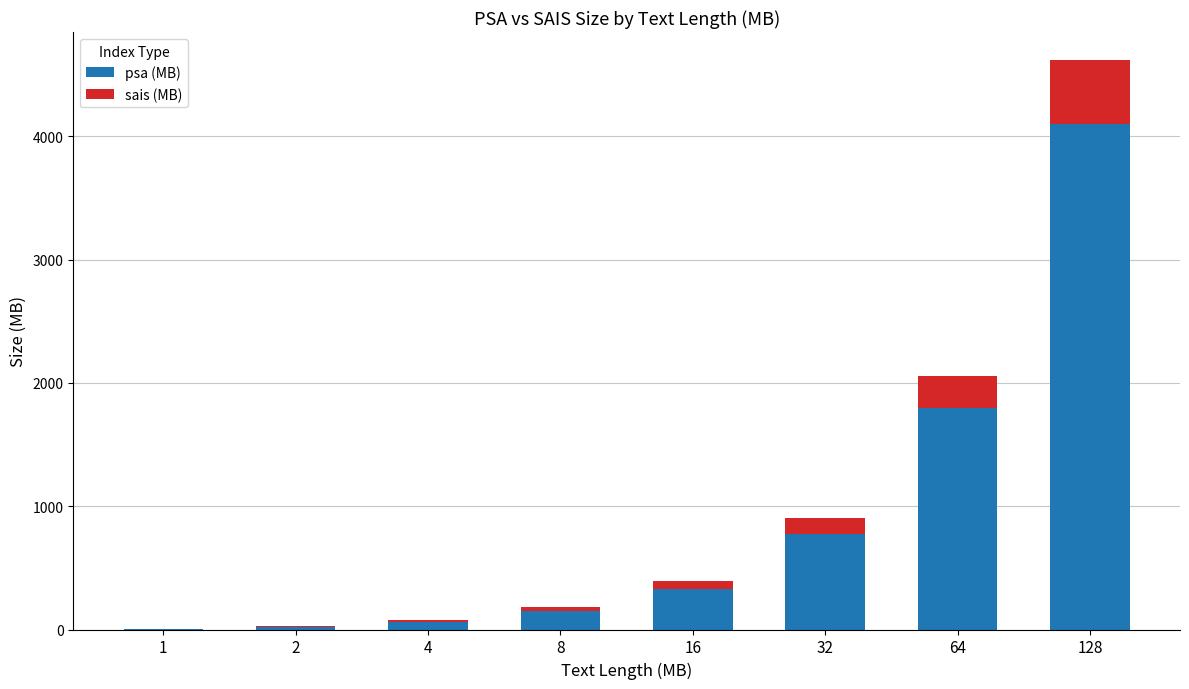

What is the average value of the psa (MB) series?

904.8